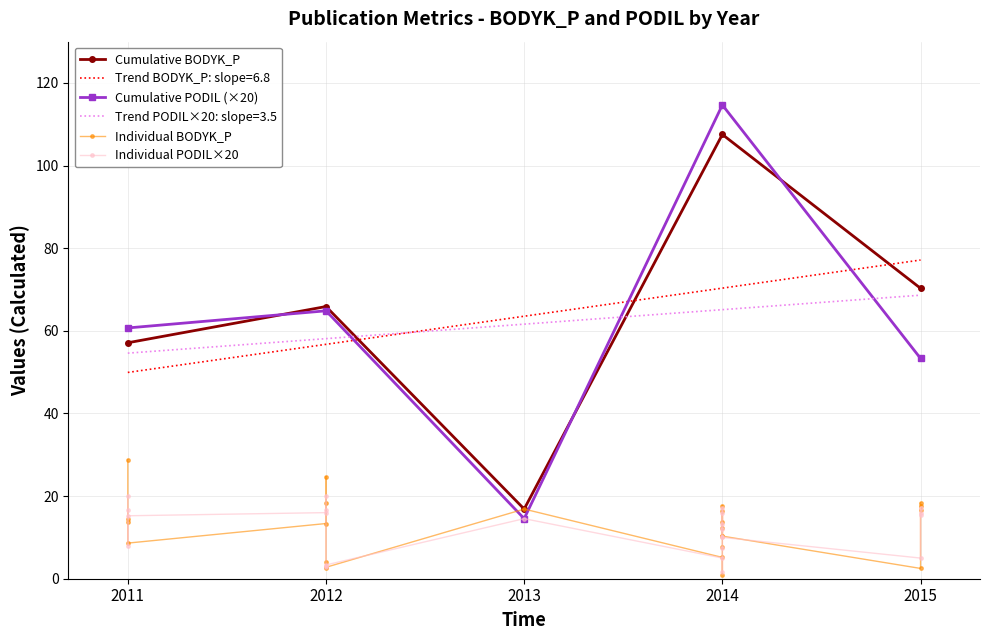

The Cumulative BODYK_P series shows 153.2 at 2014. True or false?

False